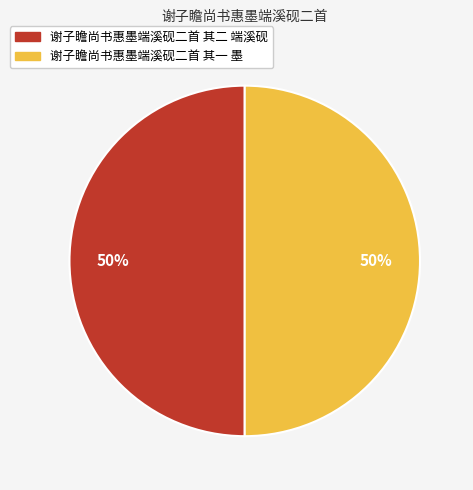

Is it true that 谢子瞻尚书惠墨端溪砚二首 其一 墨 is 50% of the pie?

True